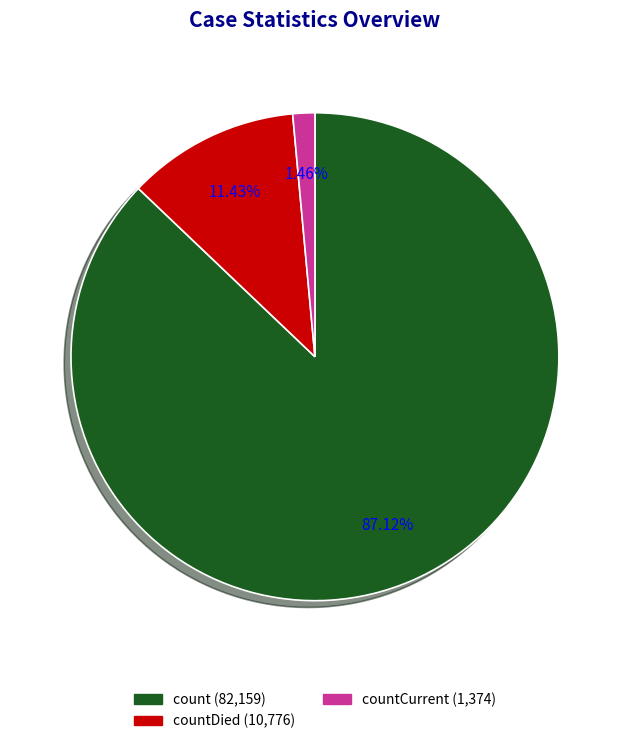

Does any single category account for the majority?

Yes